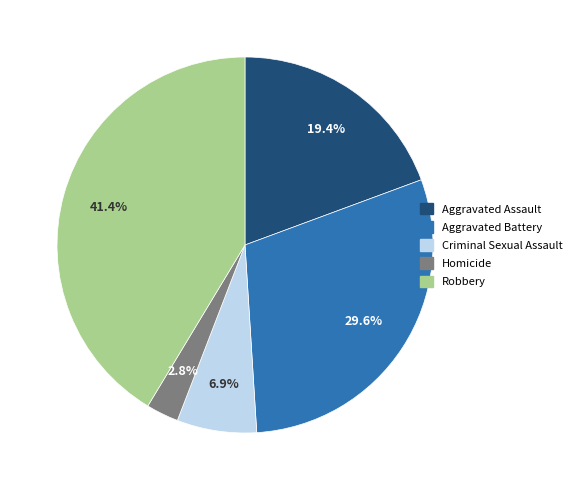

To the nearest percent, what is the average slice percentage?

20%